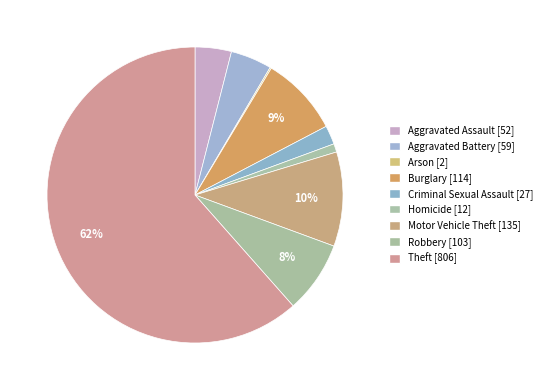

Is the sum of Robbery and Criminal Sexual Assault greater than half?

No